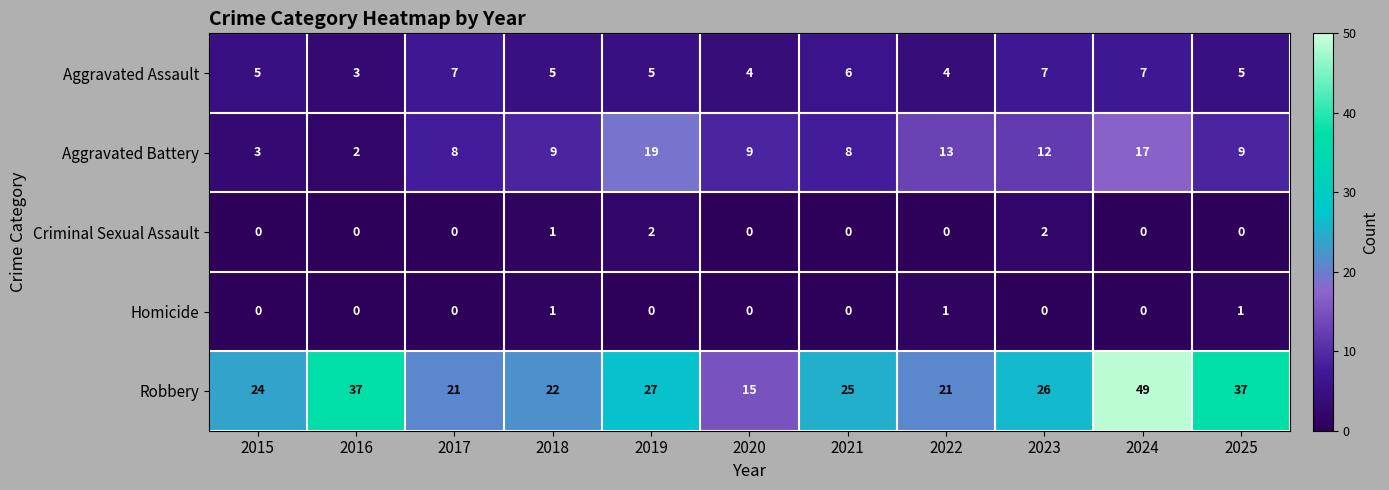

What is the sum of the Robbery values at 2025 and 2018?

59